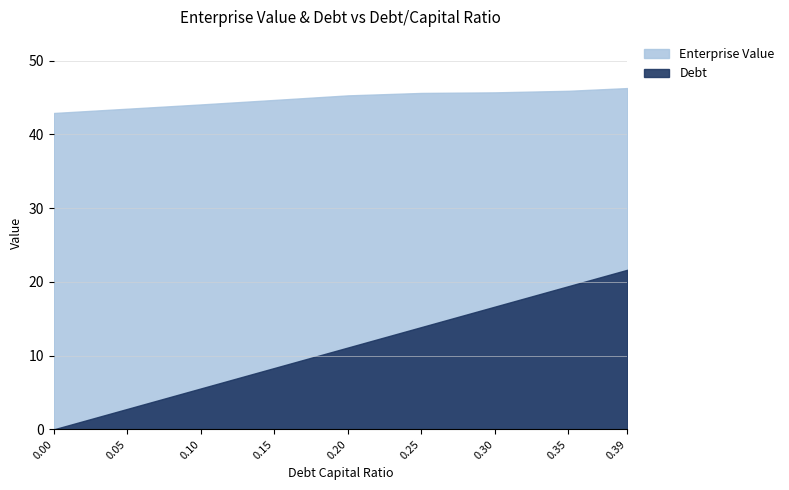

How many values in the enterprise_value series are below 45?

4